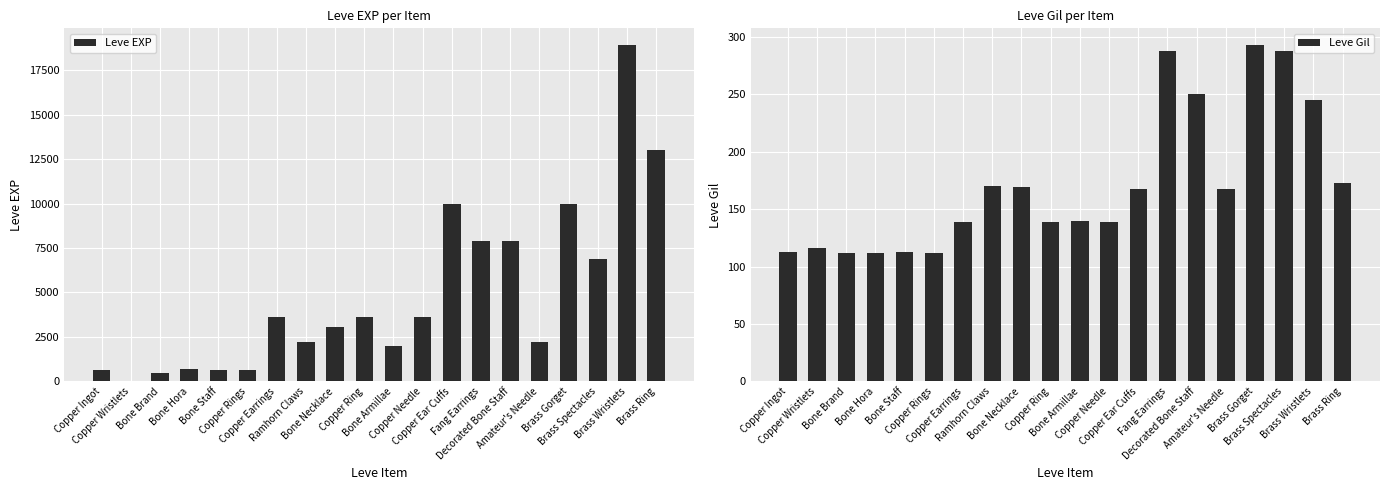

Is it true that Leve EXP equals 5620 at Copper Needle?

False